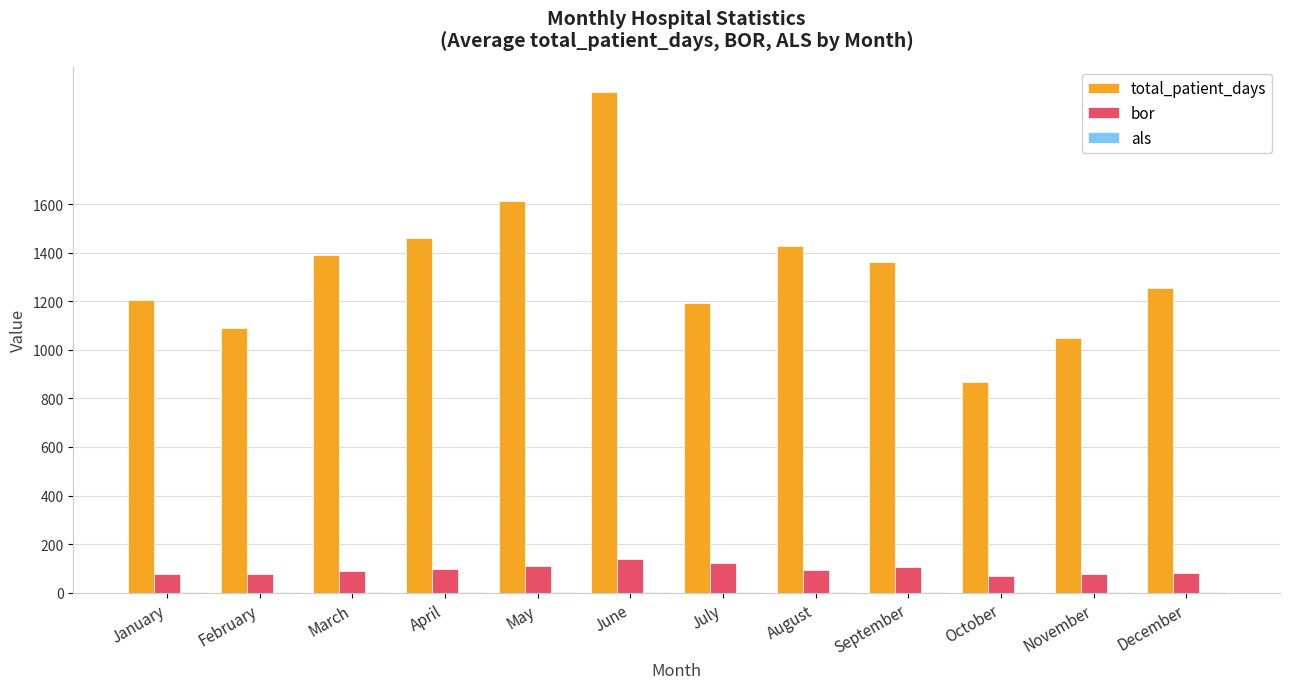

Which series changed the most between January and May?

total_patient_days